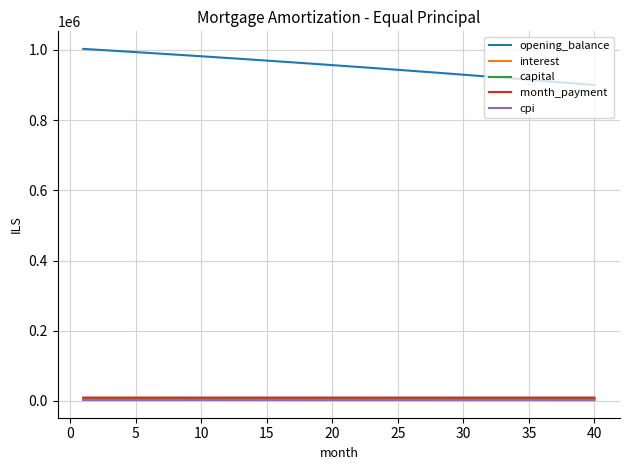

At how many categories does at least one series exceed 422017?

40